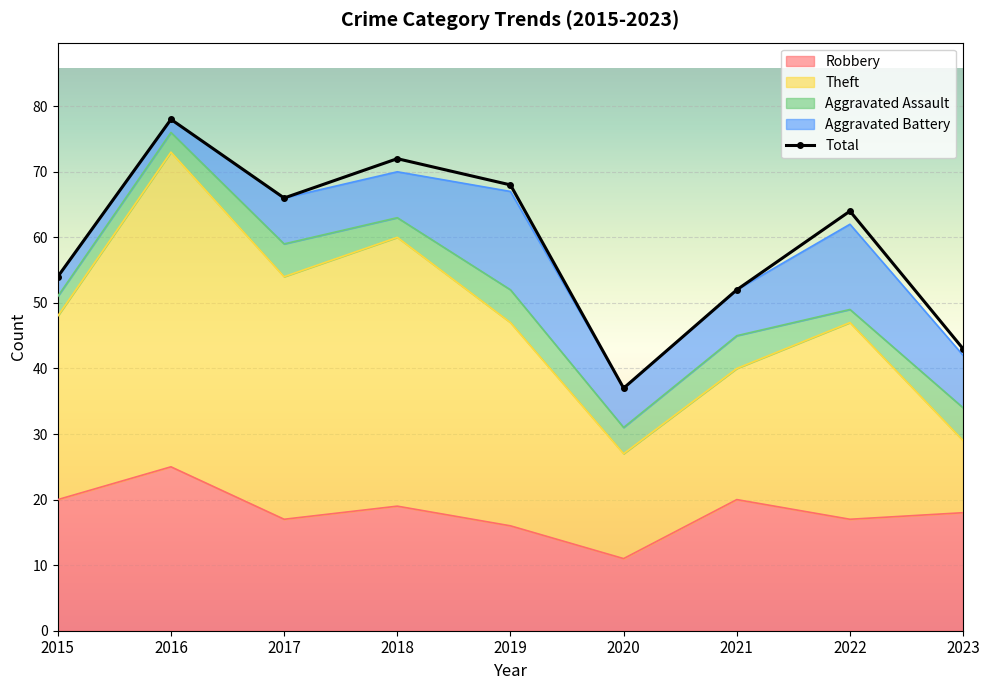

True or false: Theft has a value of 15 at 2018.

False